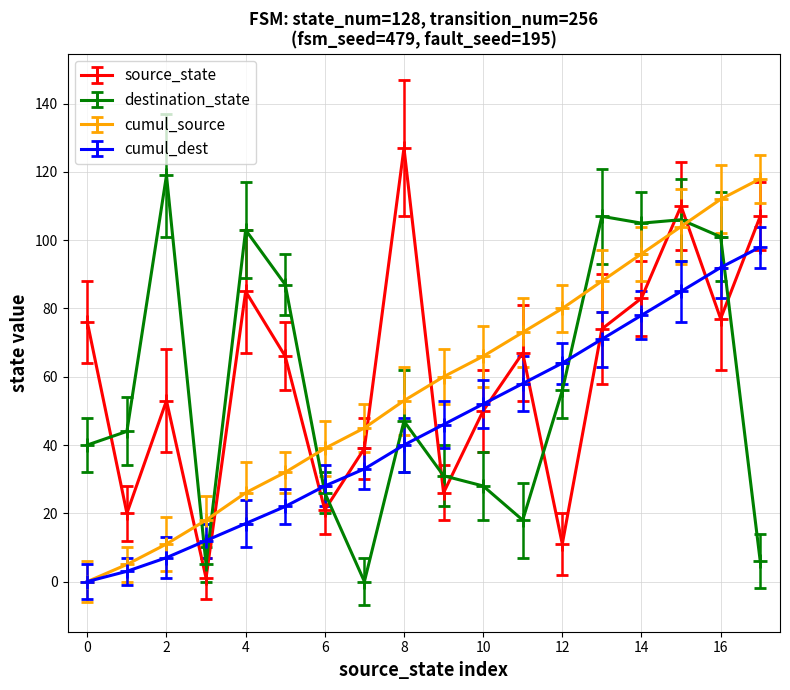

In destination_state, how many points are lower than both neighbors (excluding endpoints)?

4